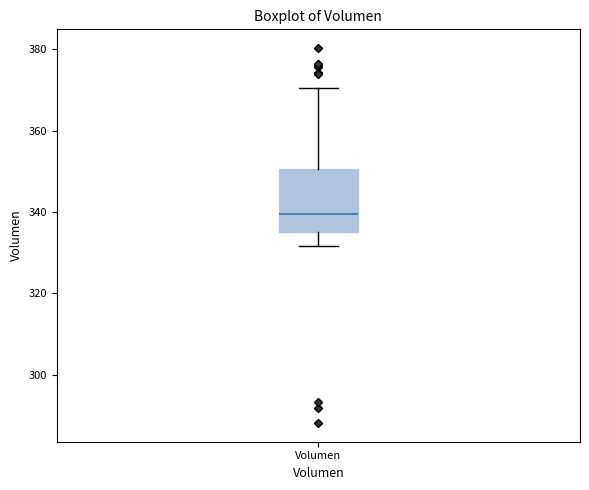

Transcribe this box plot: give where the median line is, the range the box spans, and where the two whiskers end, as read against the y-axis. The values are not printed on the chart, so give them approximately, as read against the axis.

median 340, box 336 to 350, whiskers 332 to 370